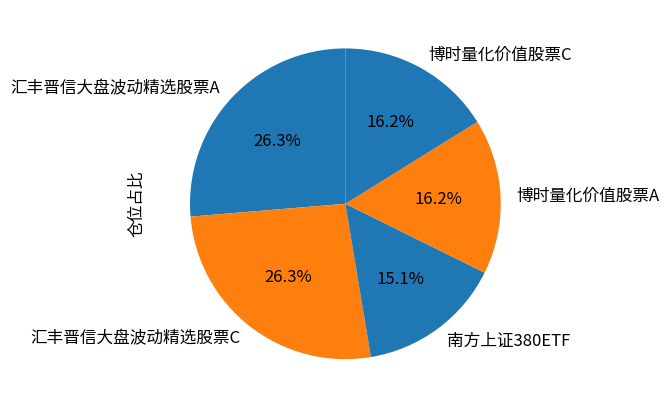

How many slices are in this pie chart?

5